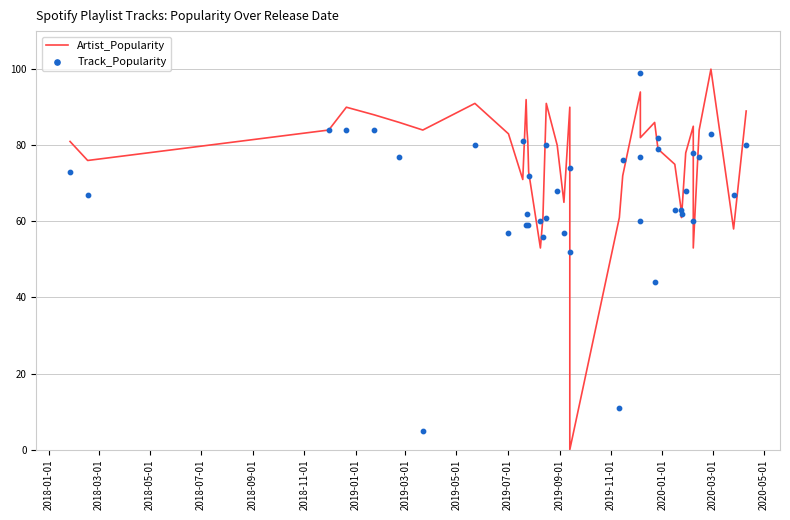

Which series has the largest total across all categories?

Artist_Popularity